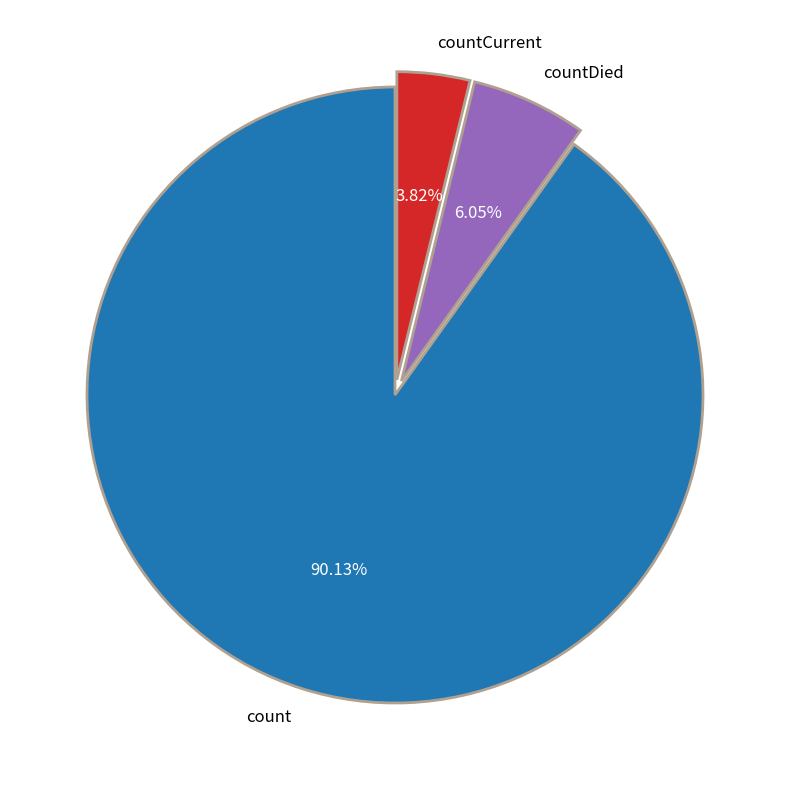

To the nearest percent, what is the combined percentage of countCurrent and count?

94%